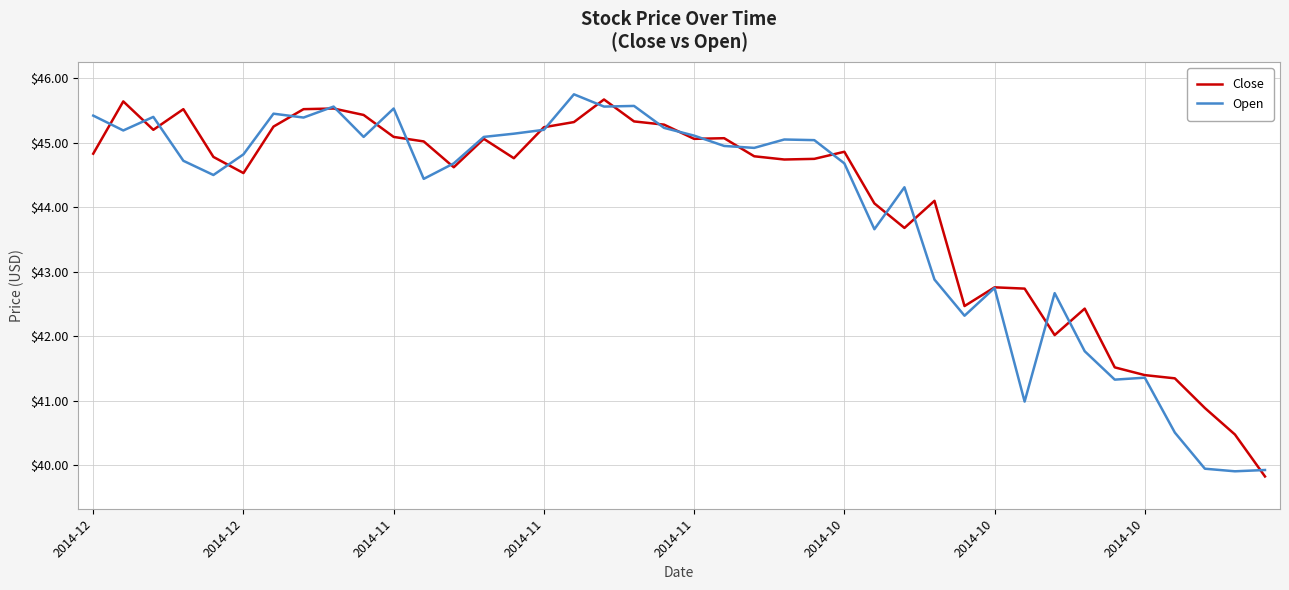

What is the smallest value displayed?

39.8